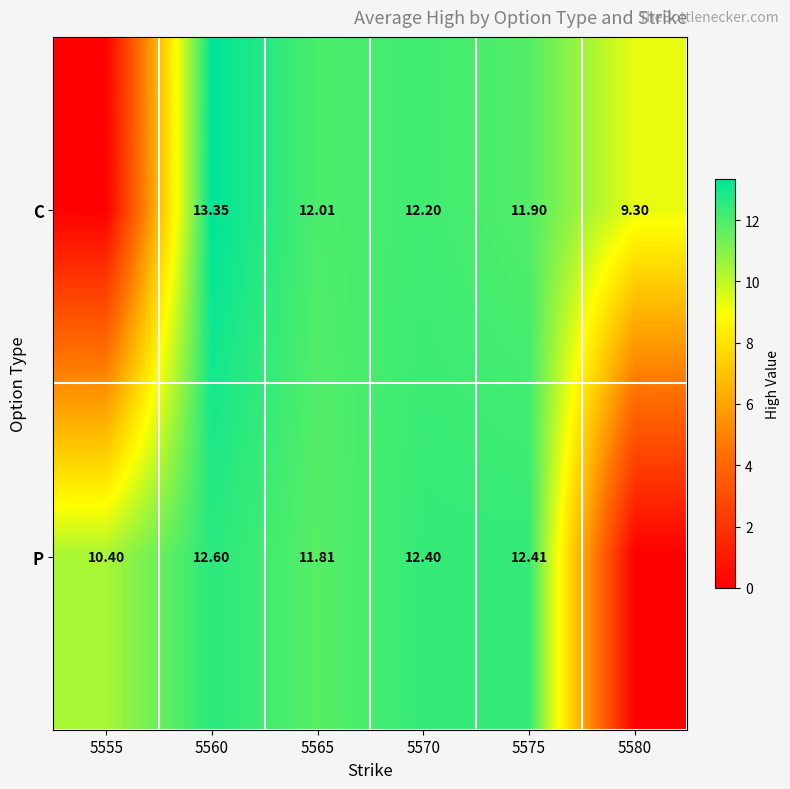

At 5575, list the series in order from largest to smallest.

P, C